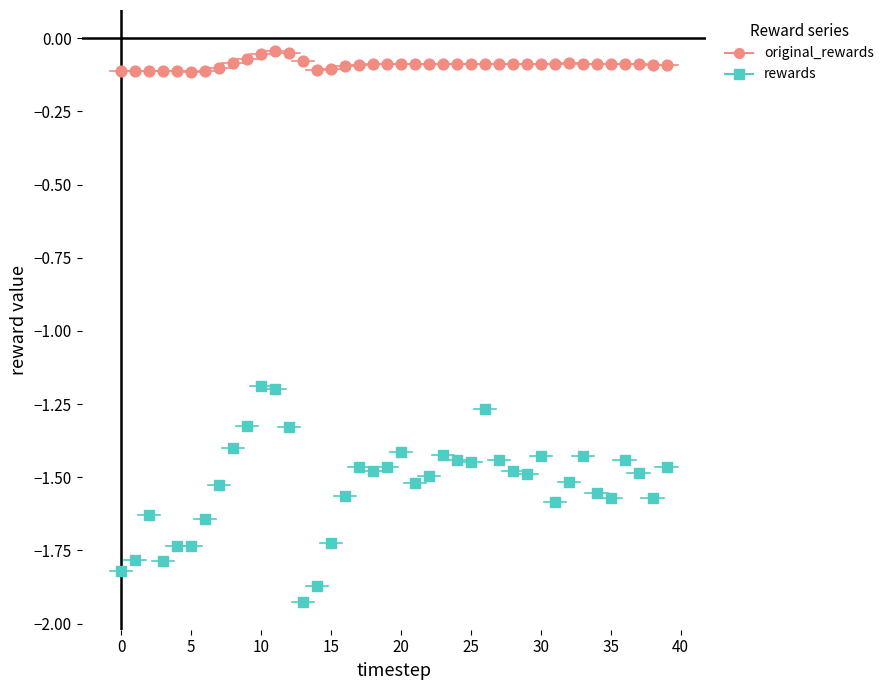

Which series reaches the maximum Y coordinate?

original_rewards